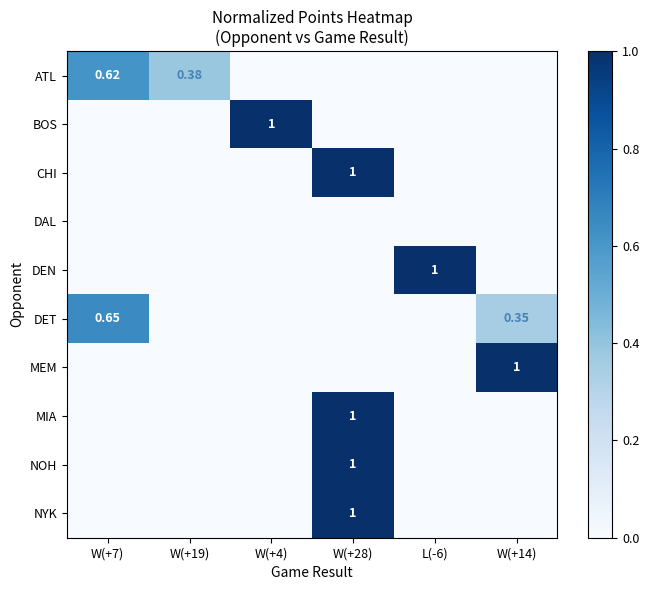

Rank the series by their maximum value, from highest to lowest.

BOS, CHI, DEN, MEM, MIA, NOH, NYK, DET, ATL, DAL